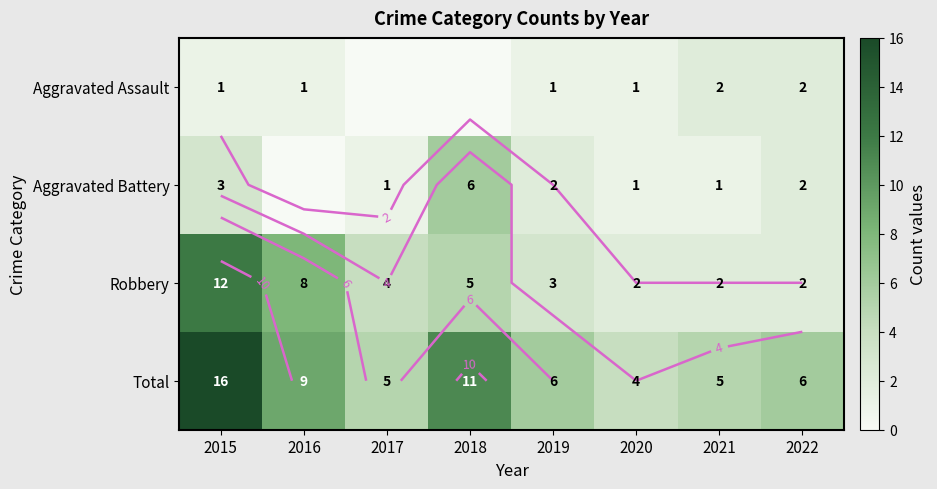

Which series changed the most between 2017 and 2018?

Total